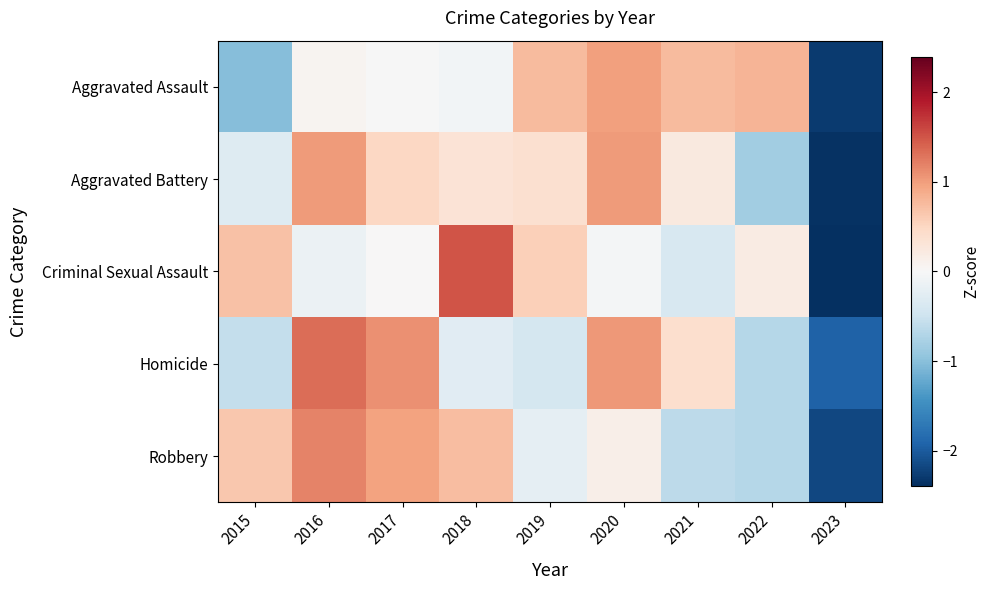

What is the difference between the highest and lowest values at 2020?

1.1